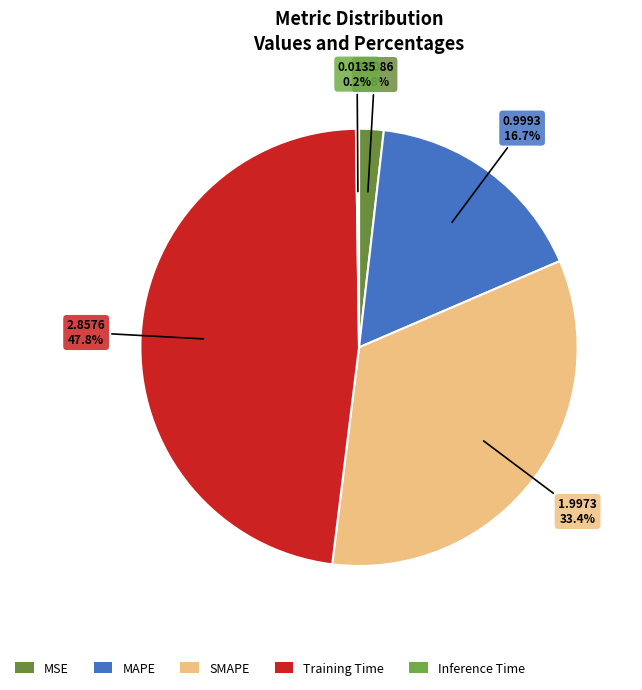

How many segments does this pie chart have?

5